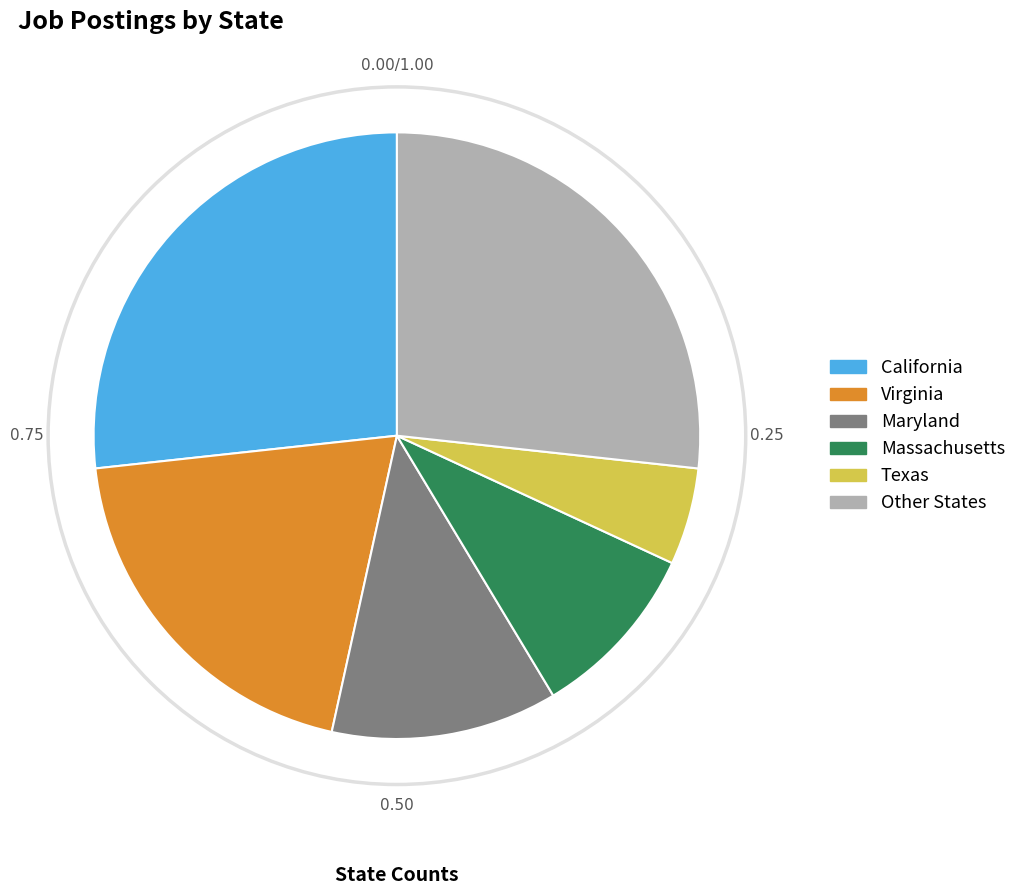

Is there any slice that represents more than half of the pie?

No